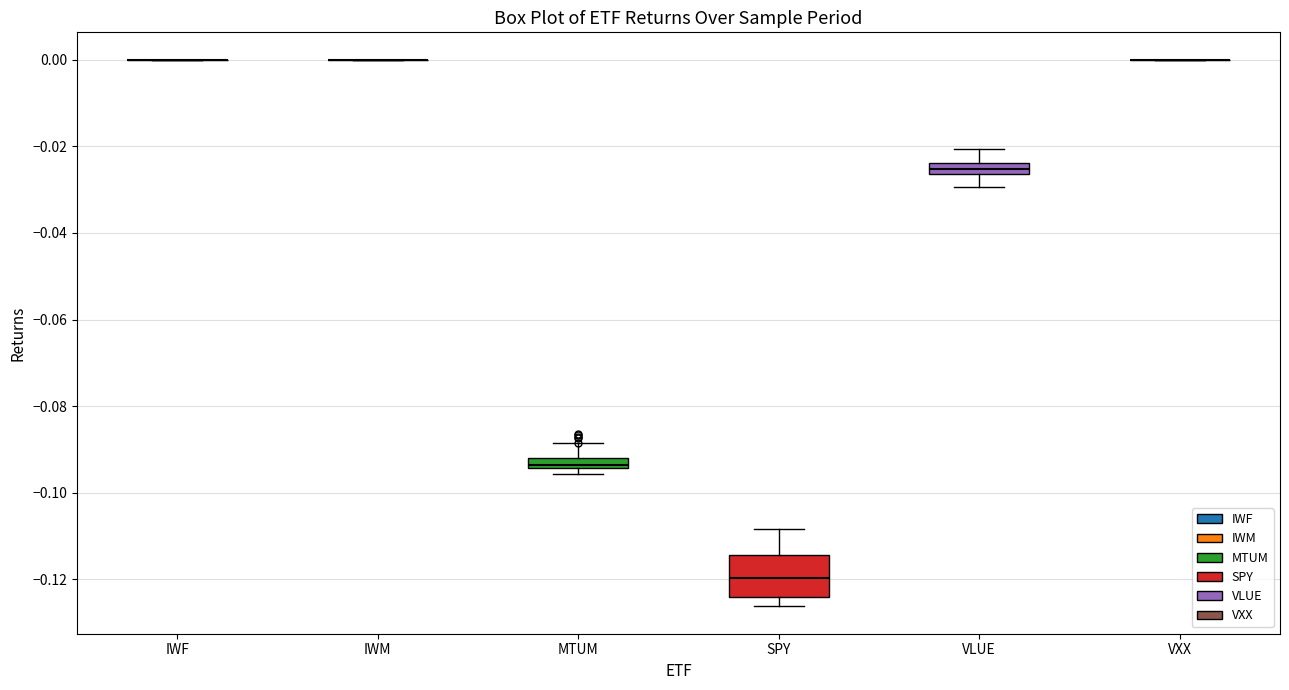

Comparing the boxes themselves (not the whiskers), which one is the tallest?

SPY